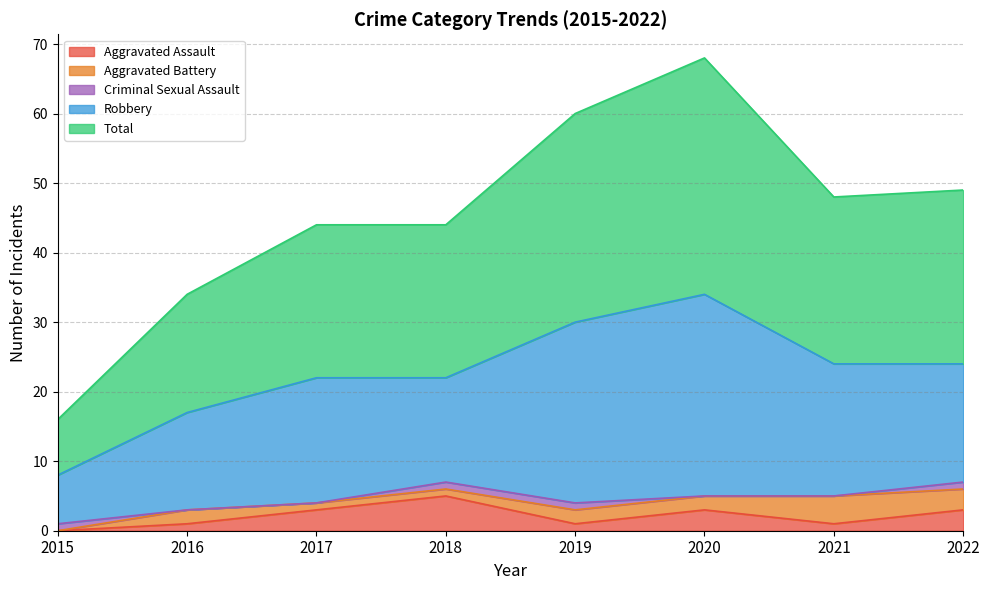

How many interior local peaks does the Aggravated Assault series have?

2